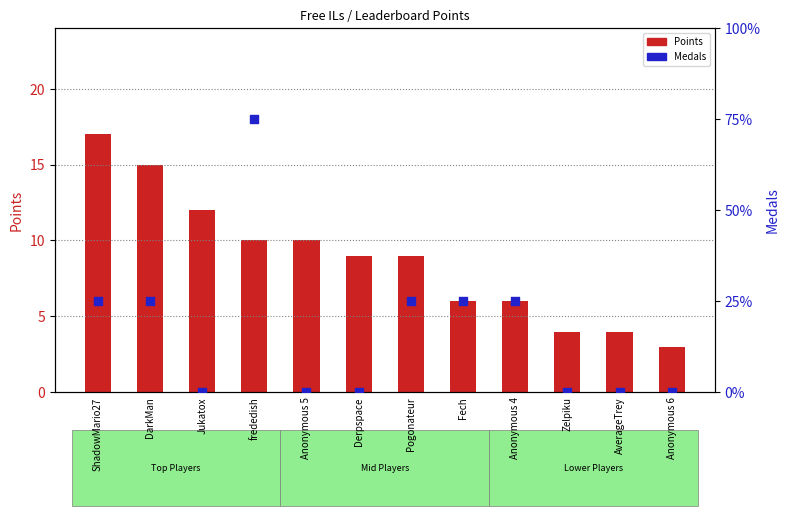

Which series contains the highest Y value?

Points